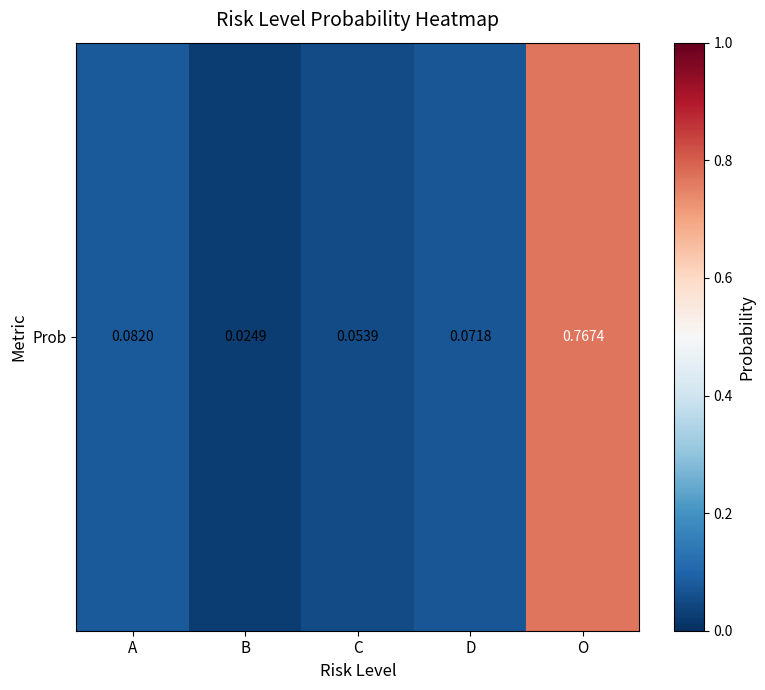

At which category does the chart reach its minimum across all series?

B